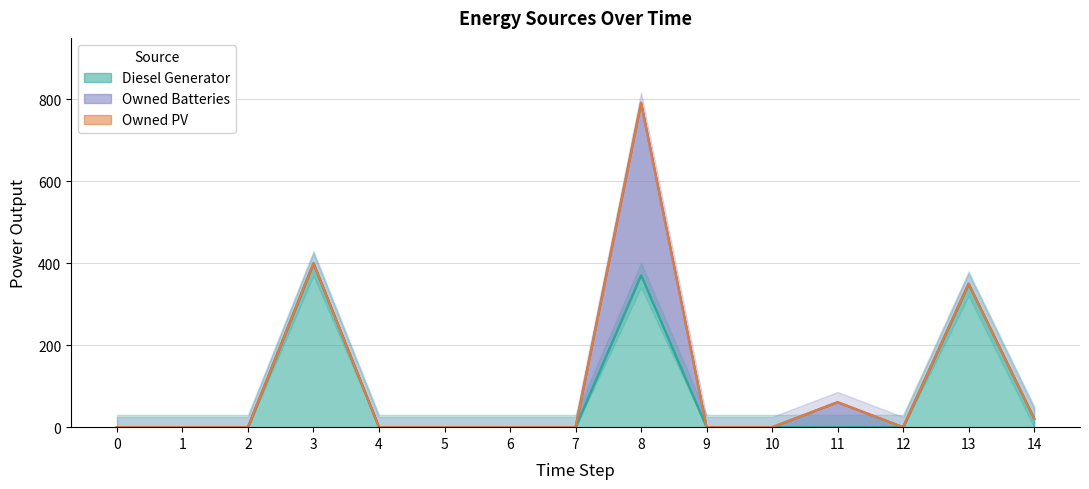

True or false: Diesel Generator and Owned Batteries intersect in this chart.

False